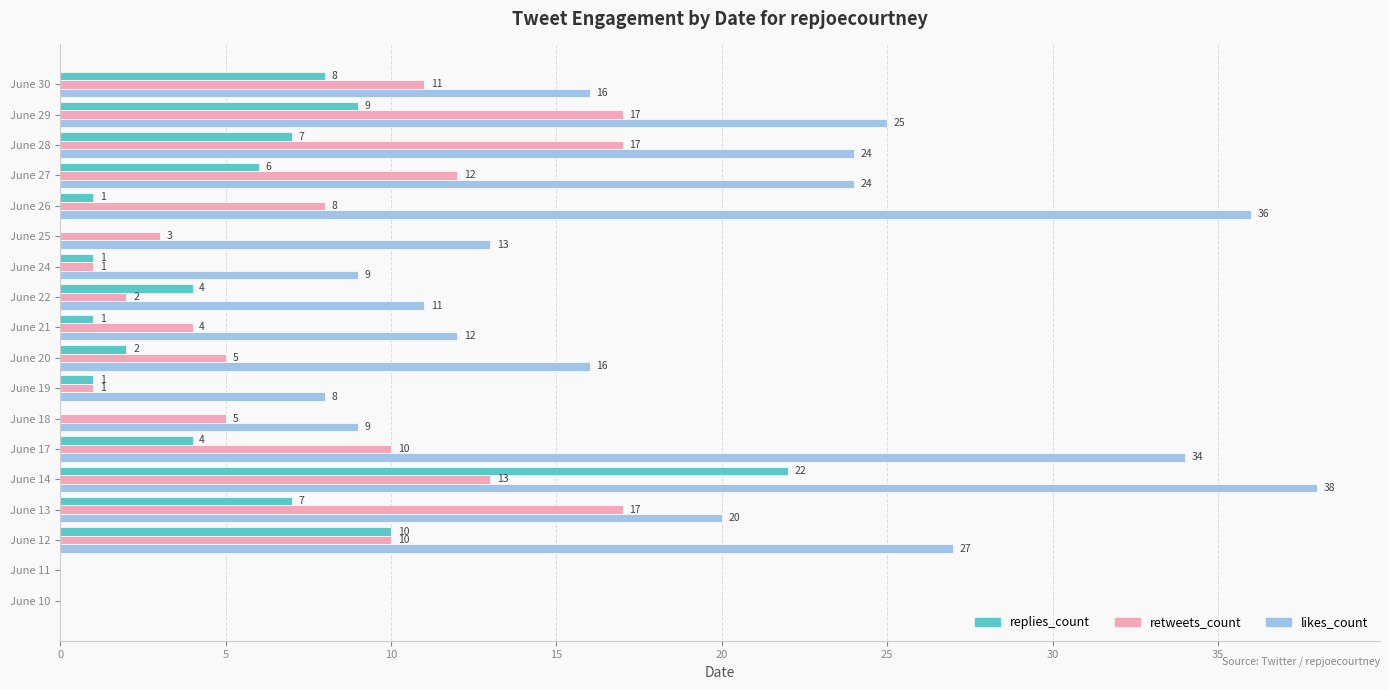

At which category is the sum across all series the highest?

June 14